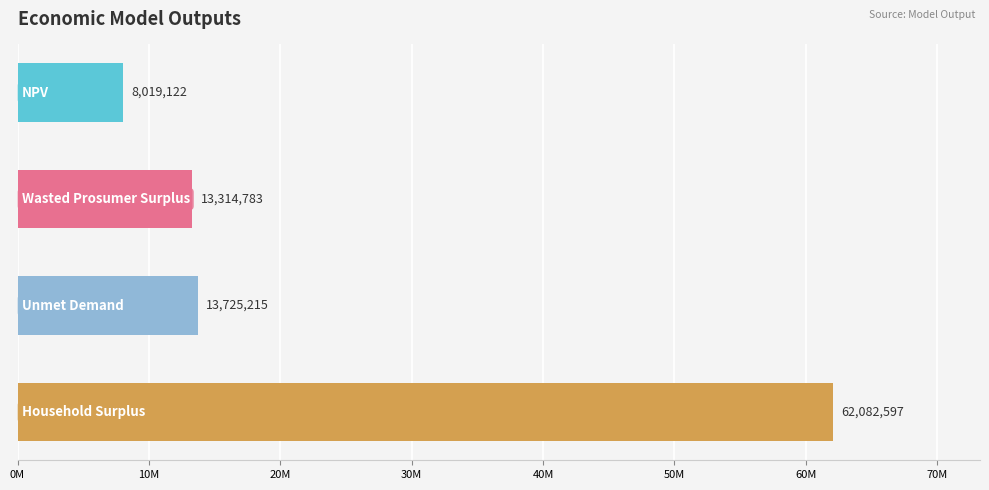

What is the sum of all values?

97141718.4